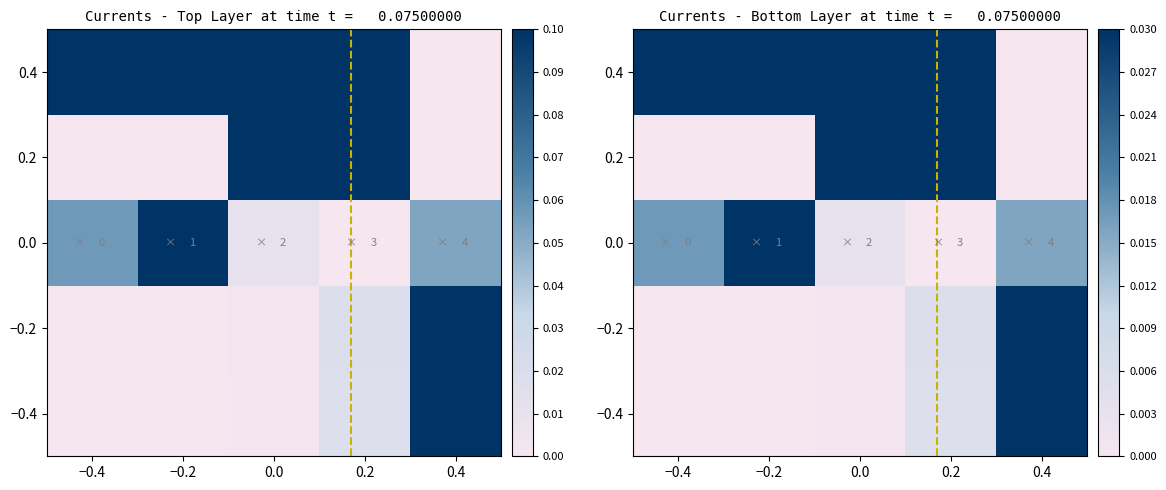

At which category does the chart reach its minimum across all series?

−0.4